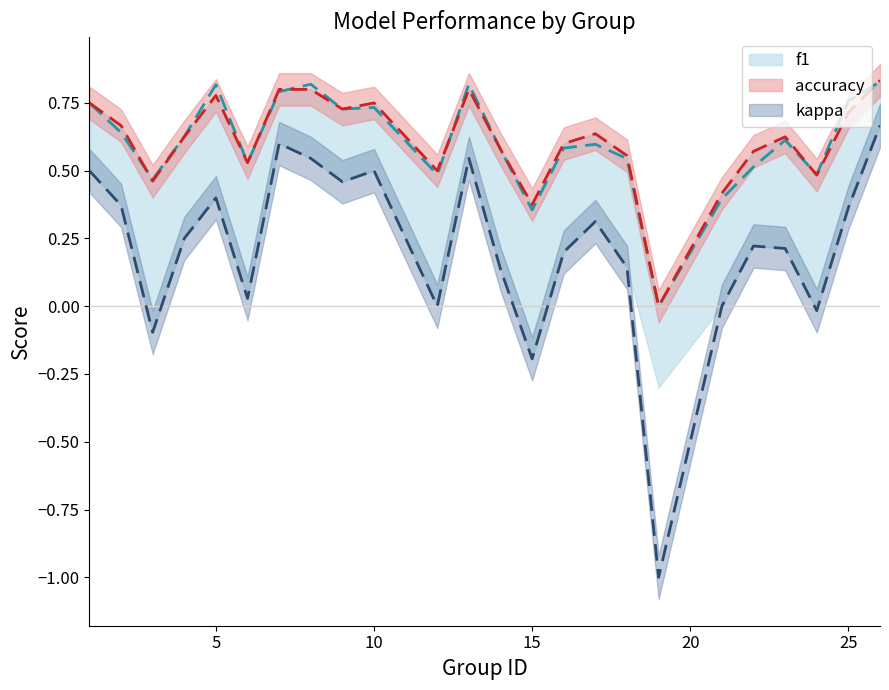

At how many categories does at least one series exceed 0?

23